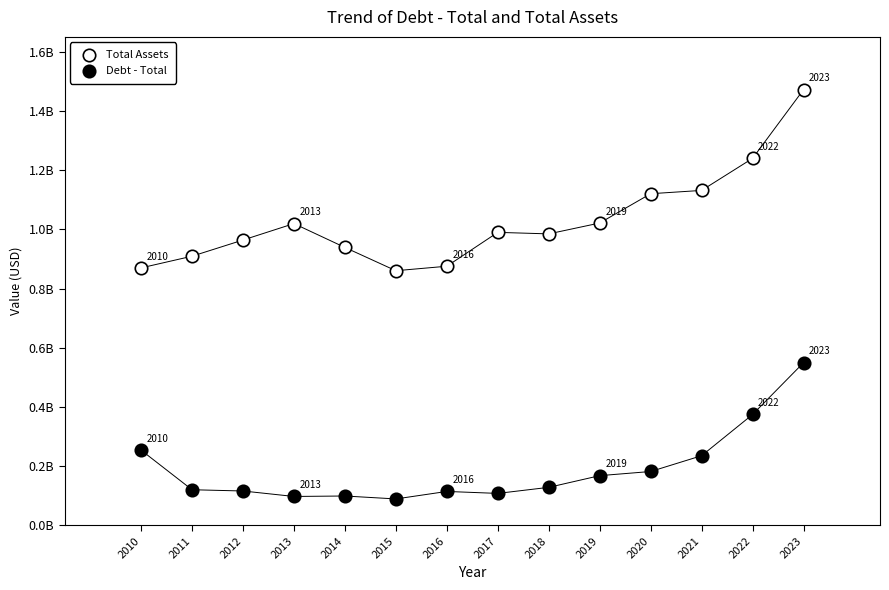

What are all the series names shown in the legend?

Total Assets, Debt - Total